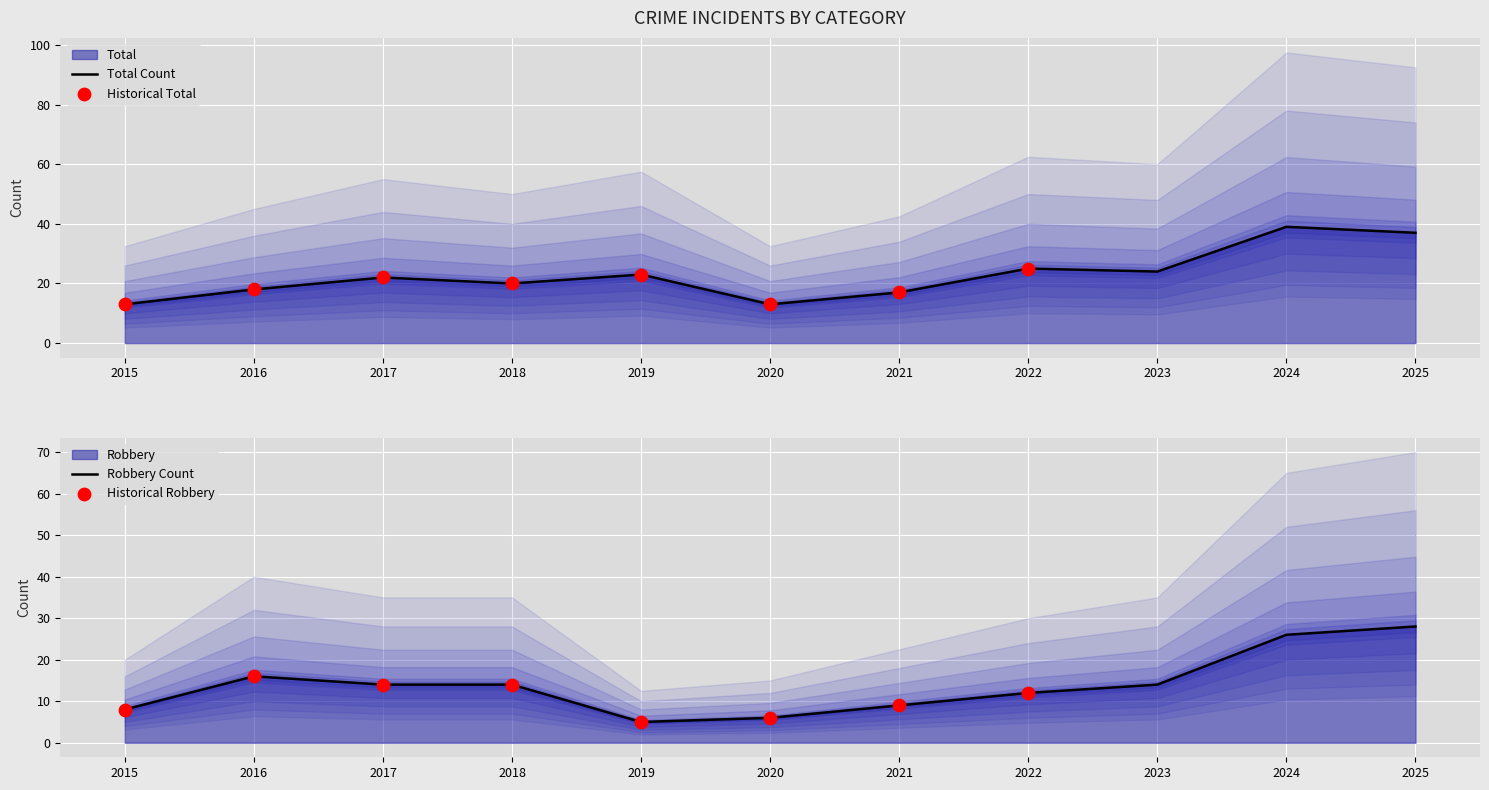

Which series has the largest total across all categories?

Total